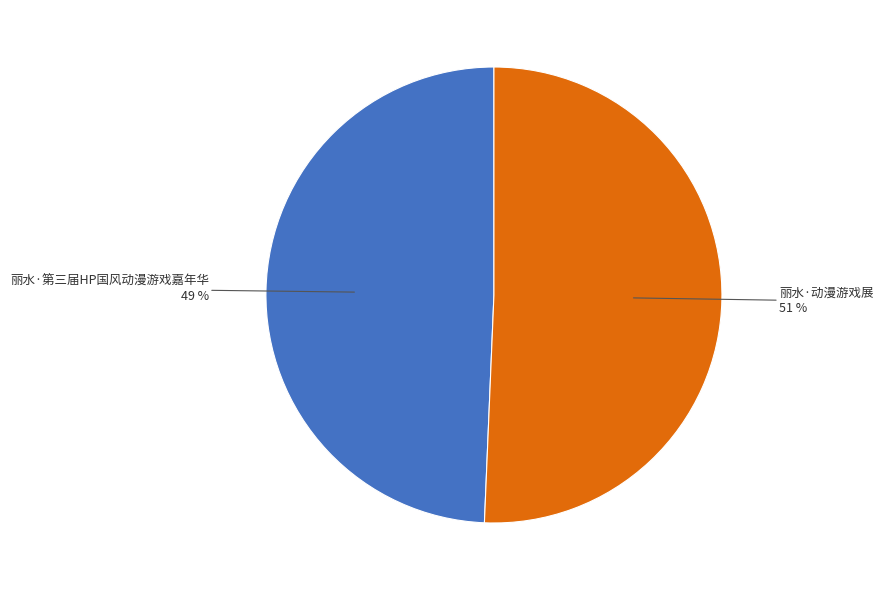

To the nearest percent, what is the average slice percentage?

50%